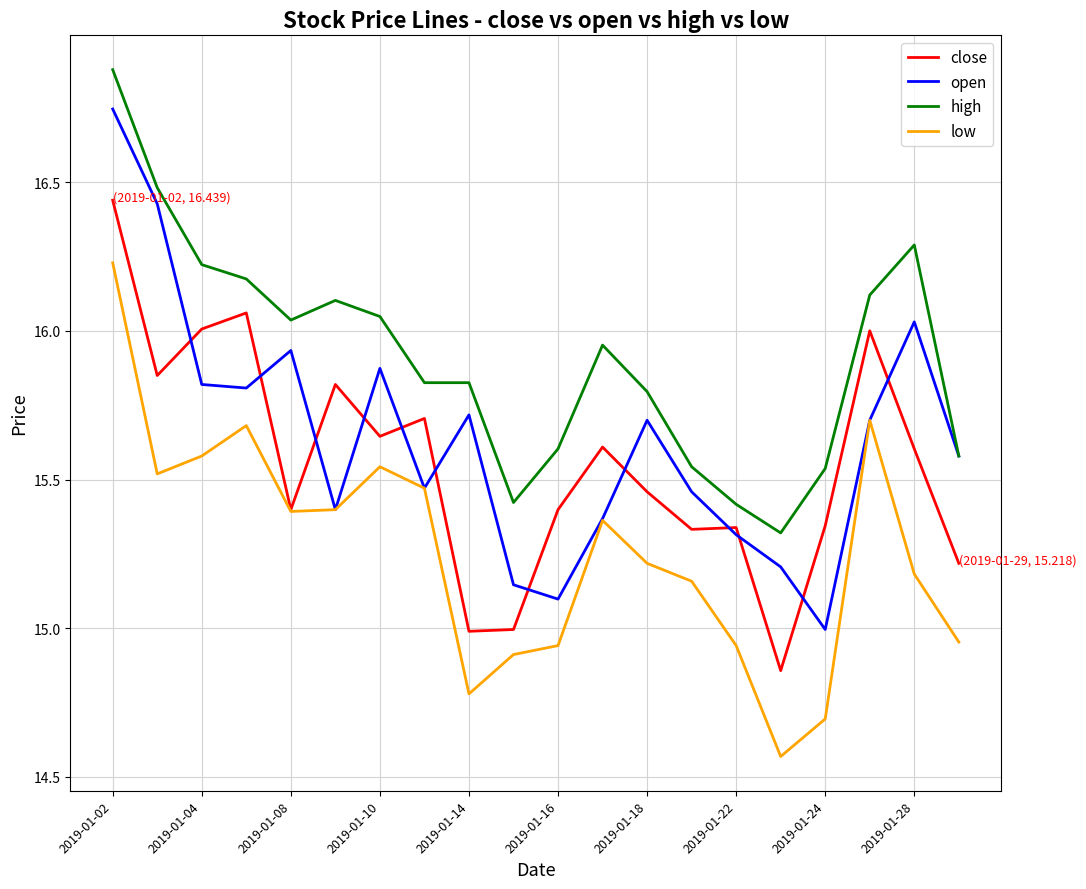

What is the difference between the second highest and second lowest values in the high series?

1.1